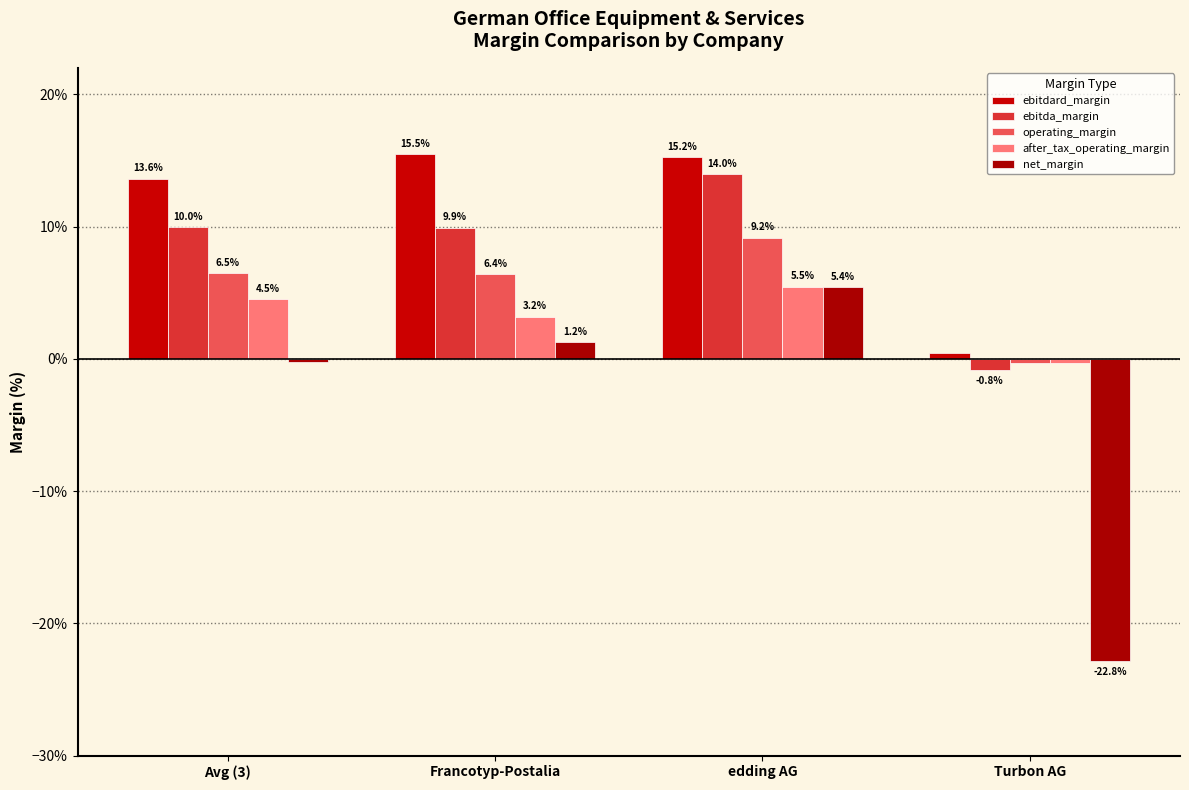

Is it true that after_tax_operating_margin equals 0.0 at Avg (3)?

False